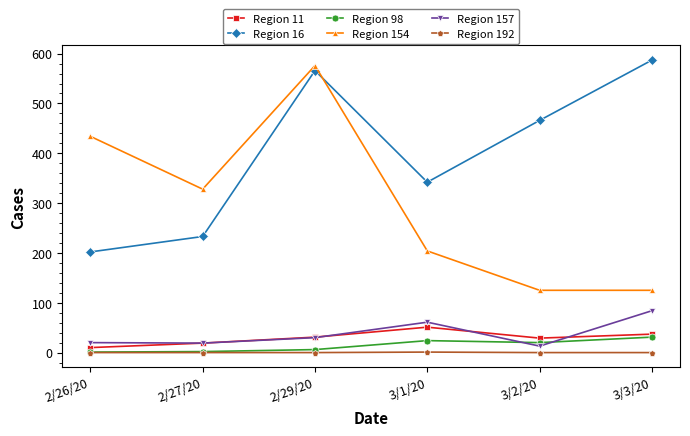

Is it true that Region 11 equals 19 at 2/27/20?

True